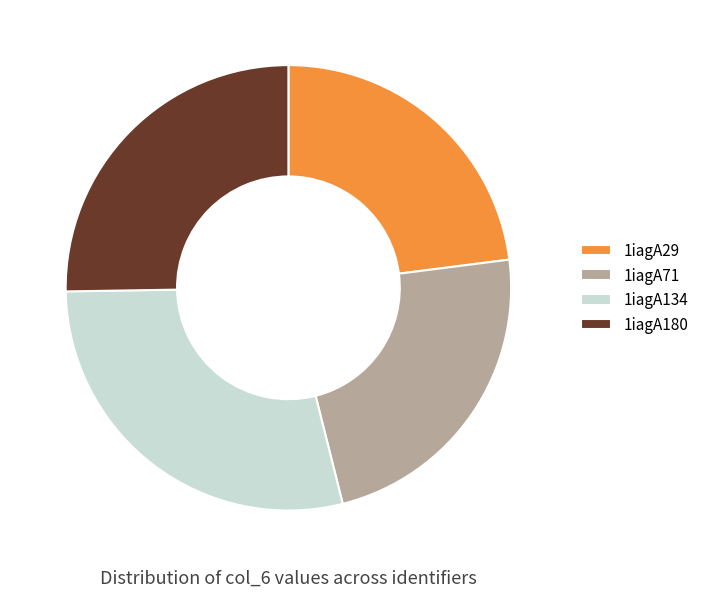

Which slice is the largest?

1iagA134